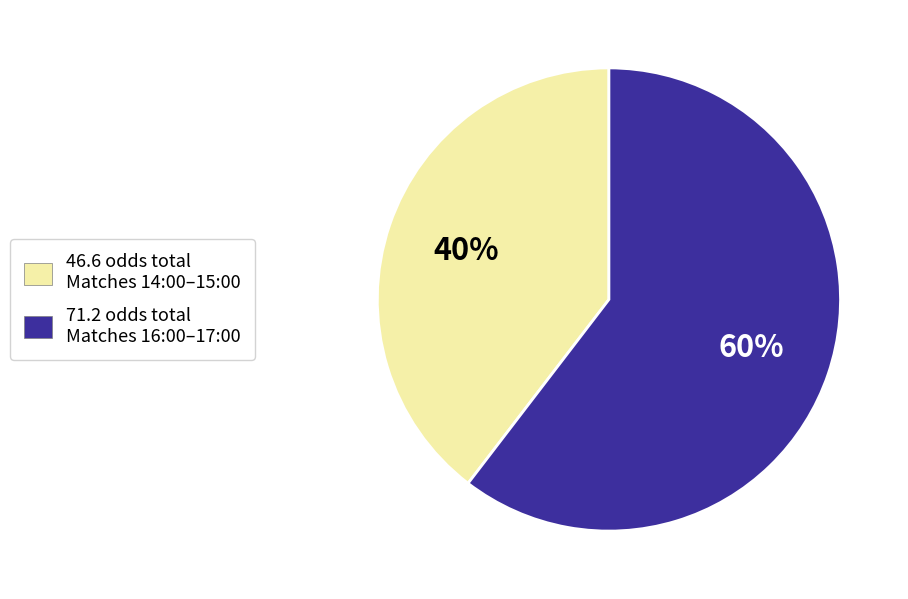

Which category has the smallest portion of the pie?

46.6 odds total Matches 14:00–15:00